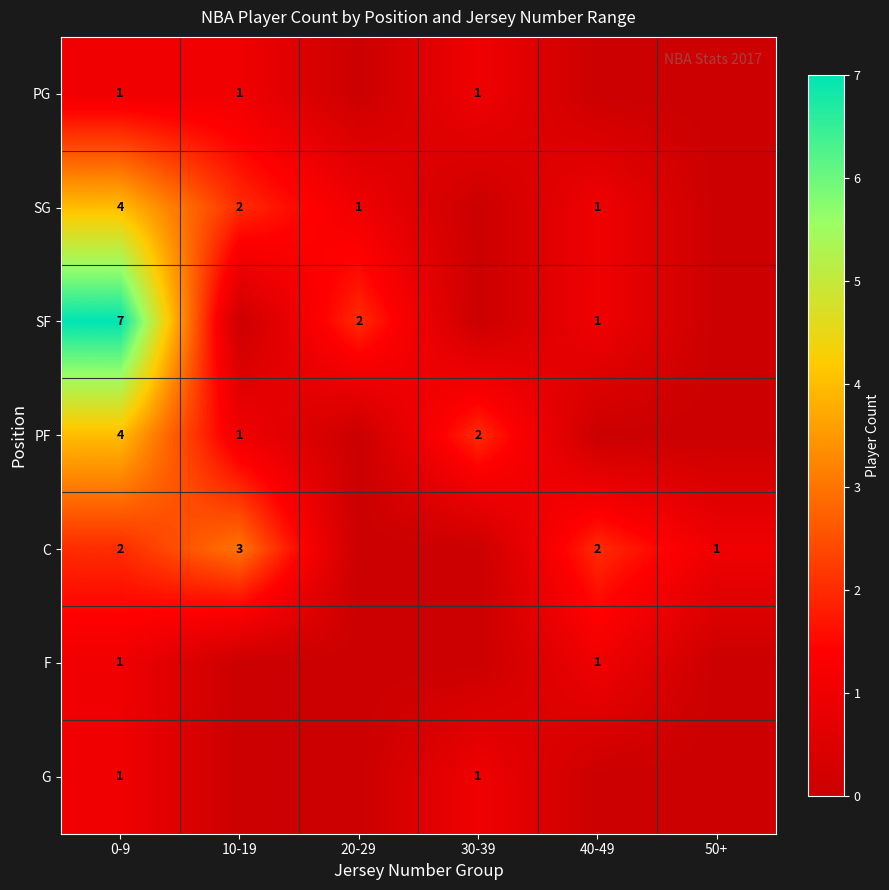

Which label corresponds to the largest value in the chart?

0-9